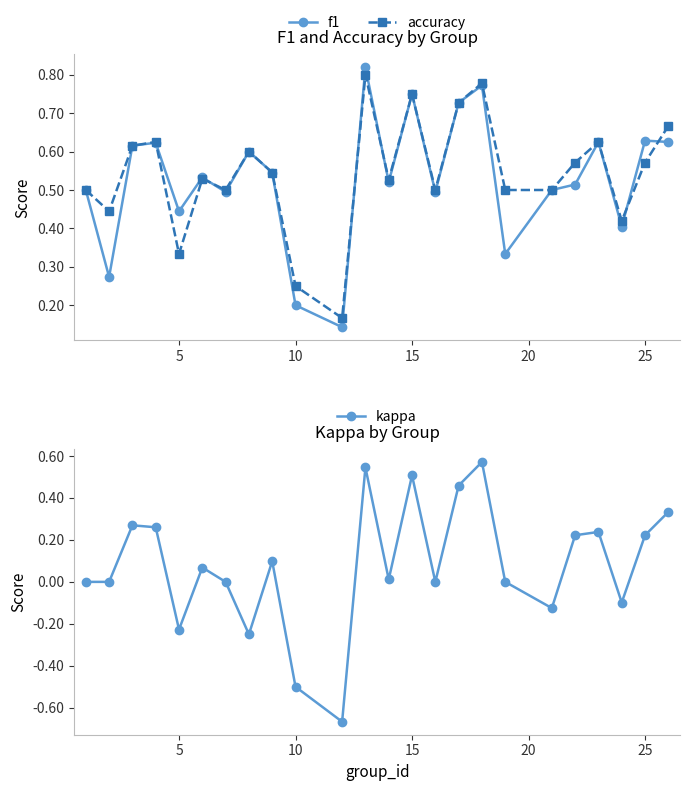

Count the accuracy values in the range 0 to 1.

24